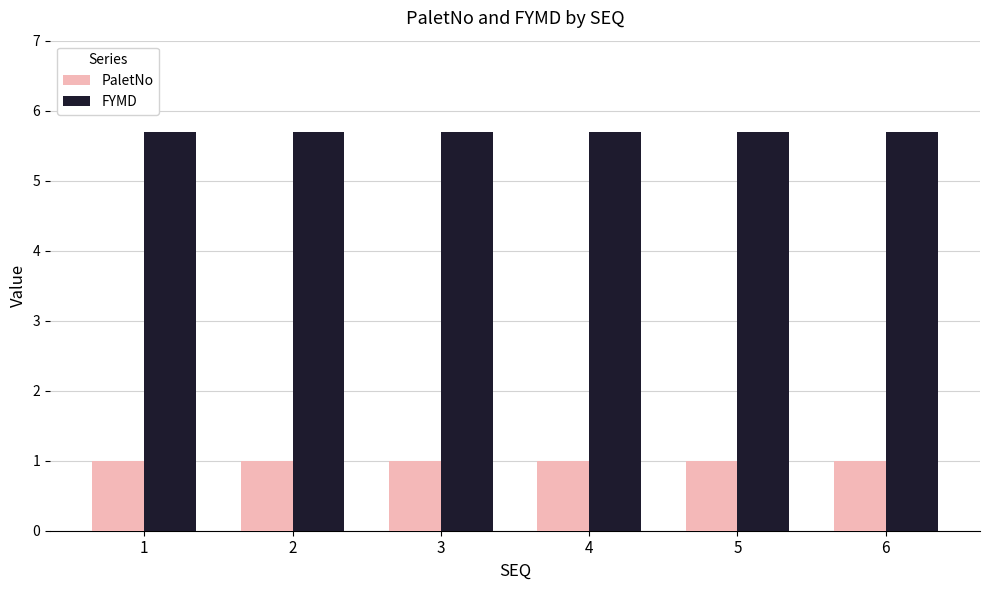

The value of PaletNo at 3 is 0.5. True or false?

False